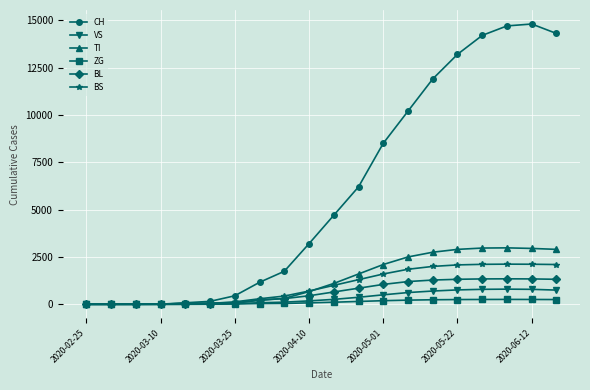

Which series has the largest total across all categories?

CH